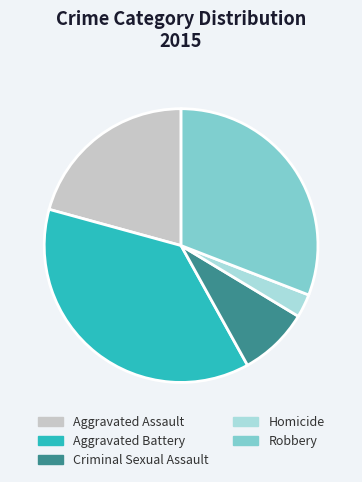

Is there any slice that represents more than half of the pie?

No